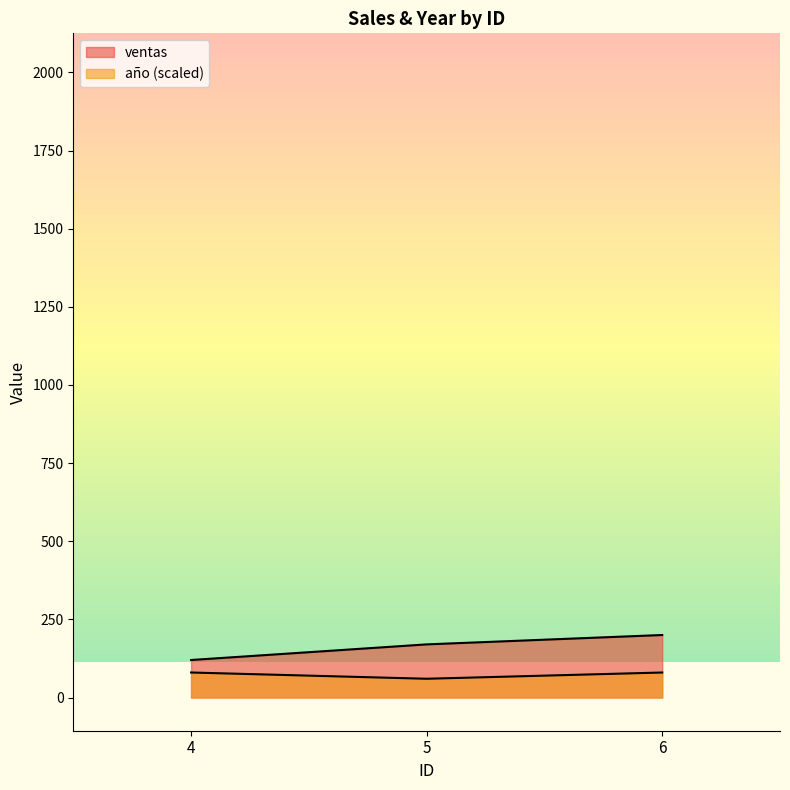

Which series has the largest total across all categories?

ventas